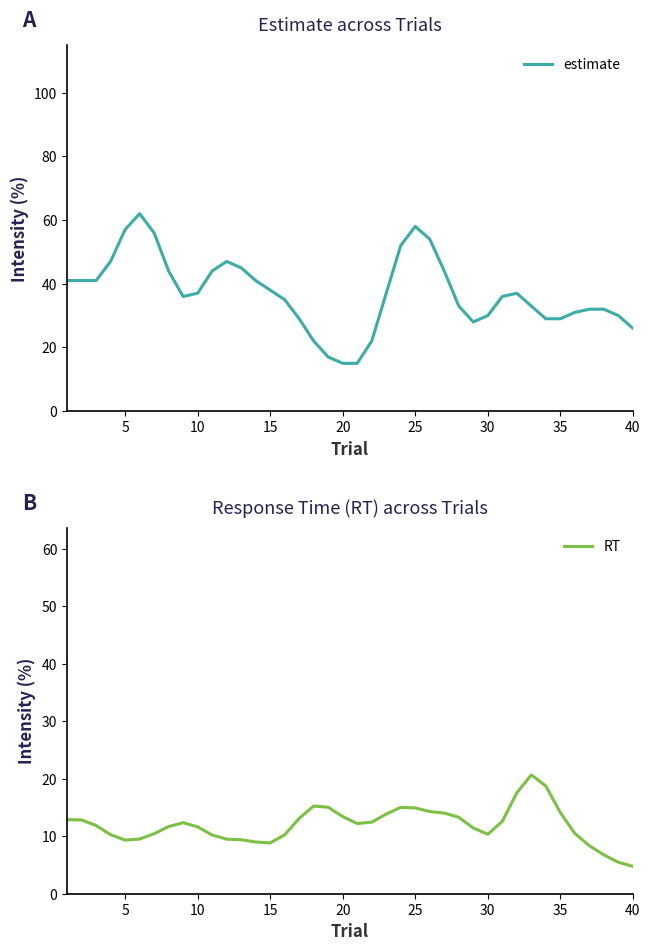

Rank the series by their maximum value, from lowest to highest.

RT, estimate